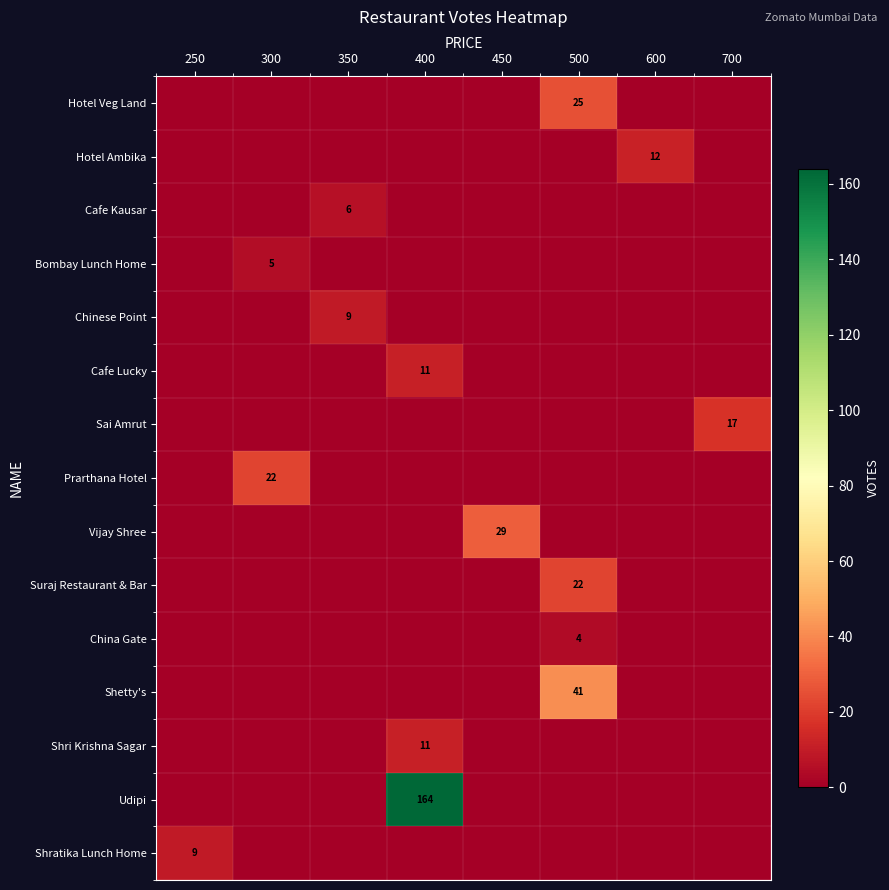

Reading left to right, transcribe all the data shown in this chart.

row_0: 0	0	0	0	0	25	0	0
row_1: 0	0	0	0	0	0	12	0
row_2: 0	0	6	0	0	0	0	0
row_3: 0	5	0	0	0	0	0	0
row_4: 0	0	9	0	0	0	0	0
row_5: 0	0	0	11	0	0	0	0
row_6: 0	0	0	0	0	0	0	17
row_7: 0	22	0	0	0	0	0	0
row_8: 0	0	0	0	29	0	0	0
row_9: 0	0	0	0	0	22	0	0
row_10: 0	0	0	0	0	4	0	0
row_11: 0	0	0	0	0	41	0	0
row_12: 0	0	0	11	0	0	0	0
row_13: 0	0	0	164	0	0	0	0
row_14: 9	0	0	0	0	0	0	0